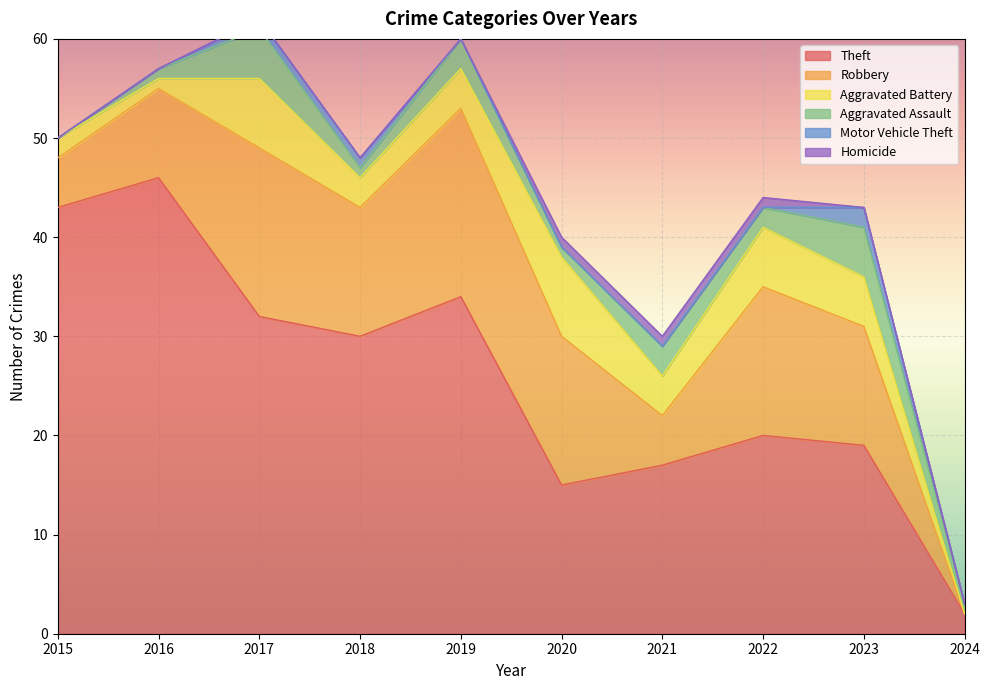

Reading left to right, transcribe all the data shown in this chart.

Theft: 2015=43	2016=46	2017=32	2018=30	2019=34	2020=15	2021=17	2022=20	2023=19	2024=2
Robbery: 2015=5	2016=9	2017=17	2018=13	2019=19	2020=15	2021=5	2022=15	2023=12	2024=0
Aggravated Battery: 2015=2	2016=1	2017=7	2018=3	2019=4	2020=8	2021=4	2022=6	2023=5	2024=0
Aggravated Assault: 2015=0	2016=1	2017=5	2018=1	2019=3	2020=1	2021=3	2022=2	2023=5	2024=1
Motor Vehicle Theft: 2015=0	2016=0	2017=1	2018=1	2019=0	2020=0	2021=0	2022=0	2023=2	2024=0
Homicide: 2015=0	2016=0	2017=0	2018=0	2019=0	2020=1	2021=1	2022=1	2023=0	2024=0